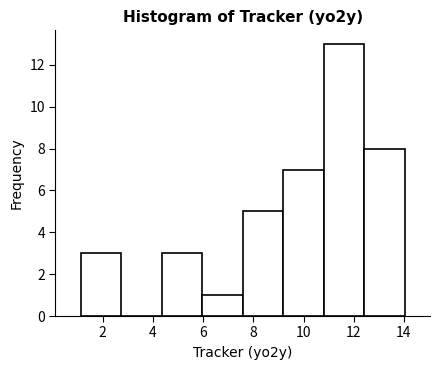

What is the height of the bar covering 6.0 to 7.6 on the x-axis? Neither the bar edges nor the heights are printed on the chart, so give them approximately, as read against the axes.

1